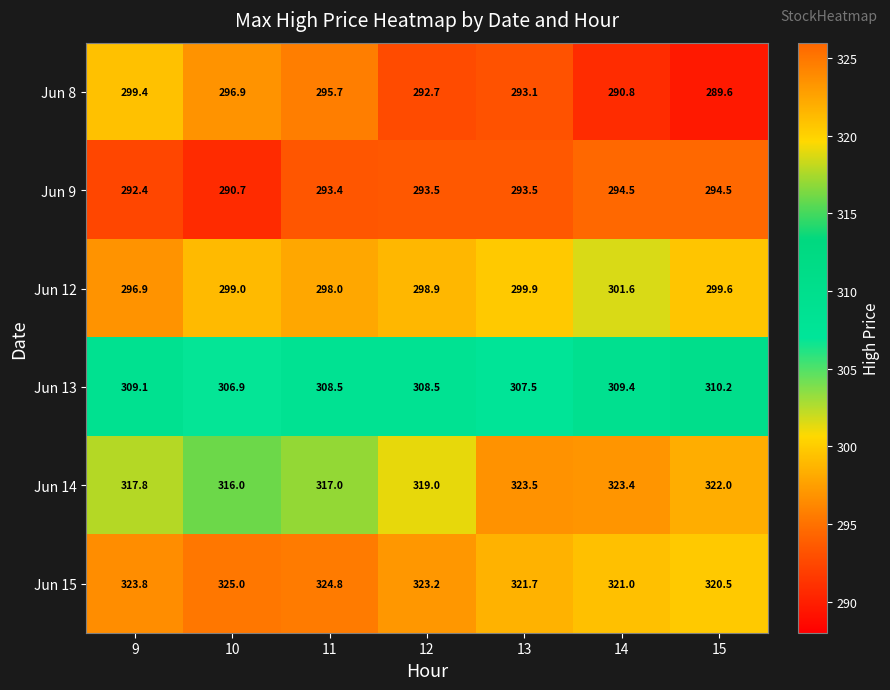

At which label does Jun 15 first exceed 323?

9